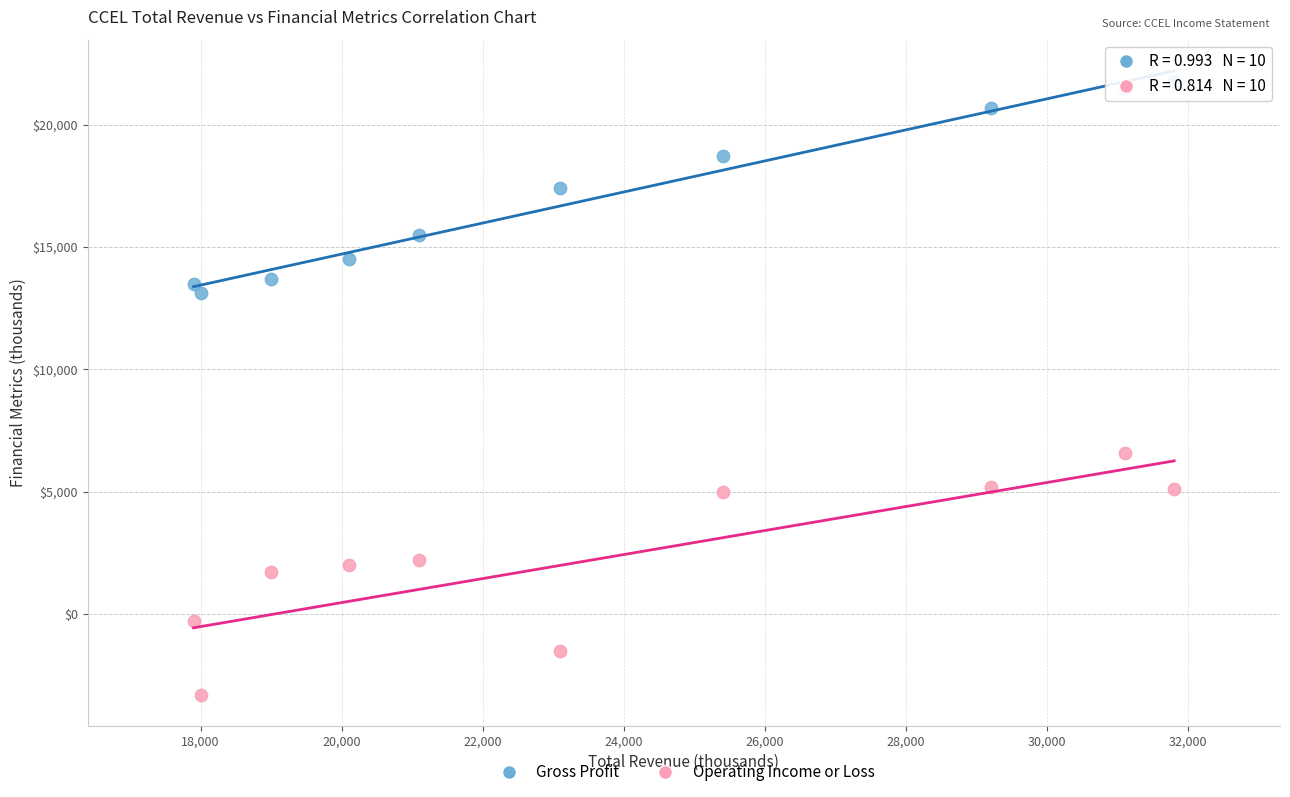

What are all the series names shown in the legend?

Gross Profit, Operating Income or Loss